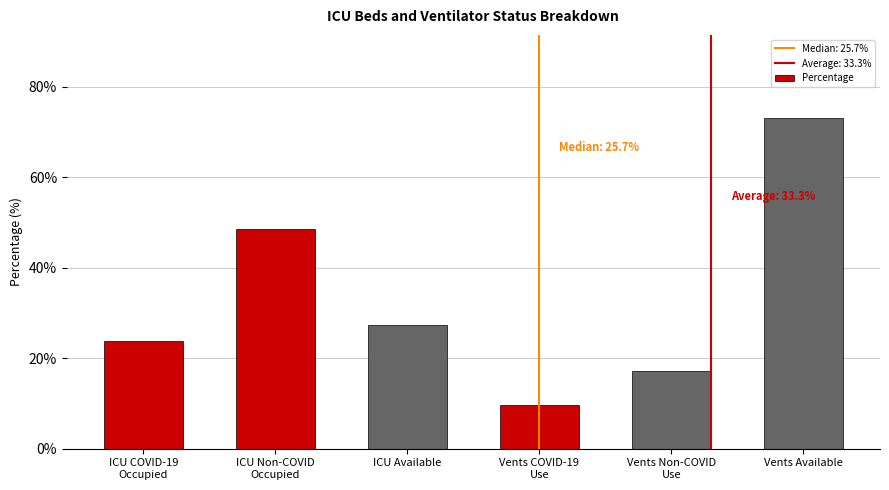

At which category does the chart reach its minimum across all series?

Vents COVID-19
Use